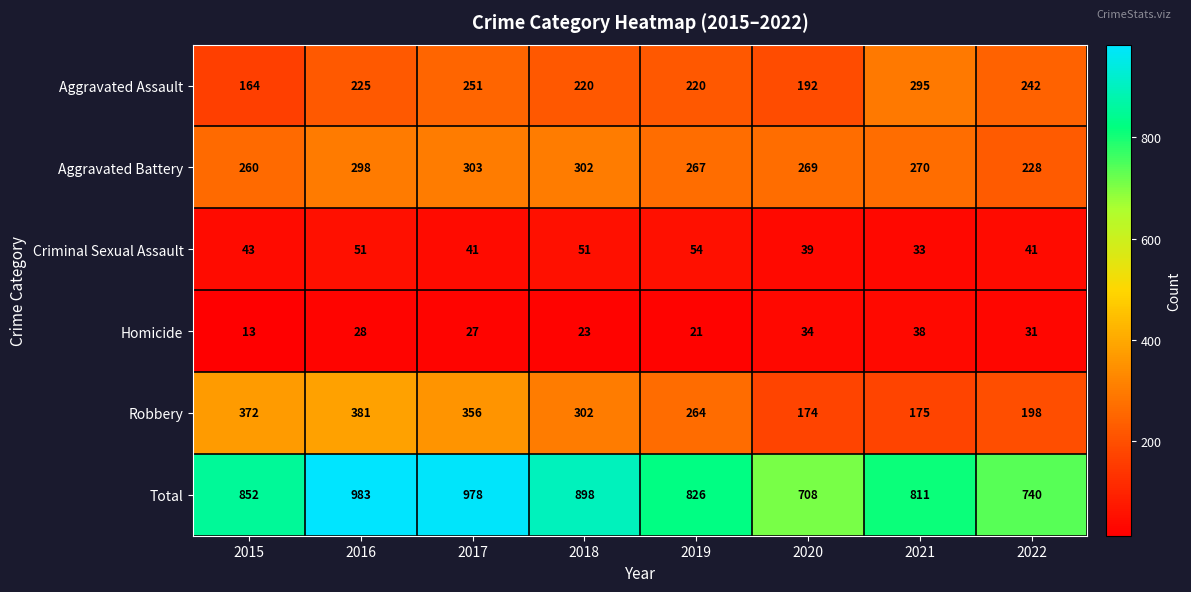

Is it true that Homicide equals 38 at 2021?

True